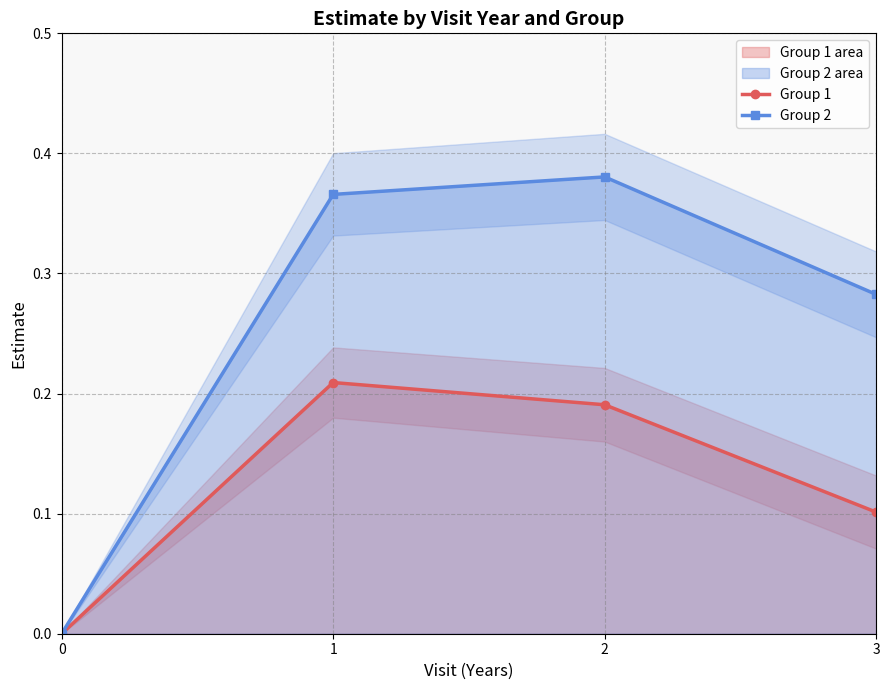

In Group 1, how many points are higher than both neighbors (excluding endpoints)?

1